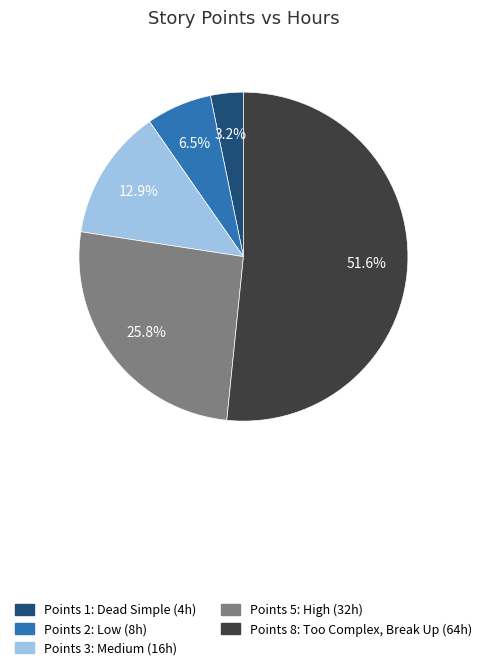

Count the number of slices in the pie.

5